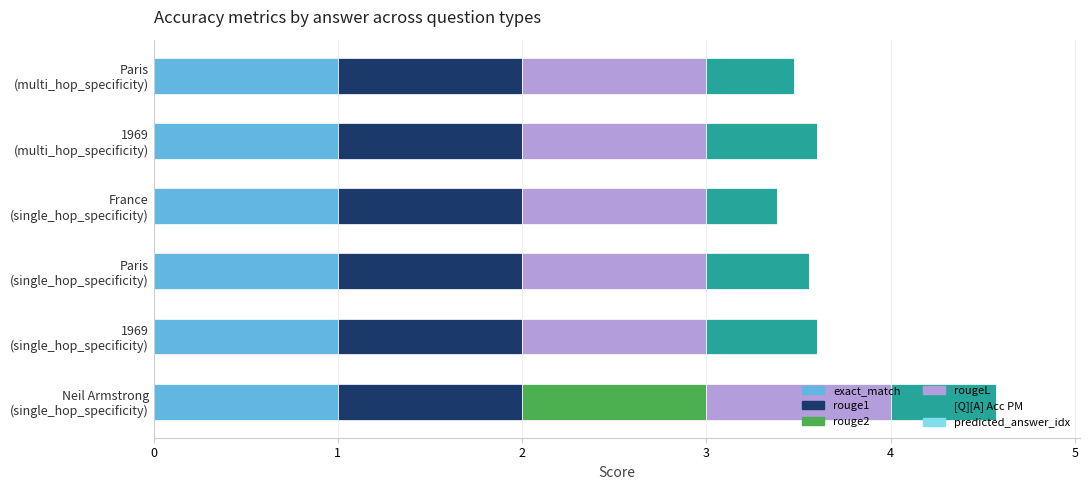

What is the maximum value for exact_match?

1.0